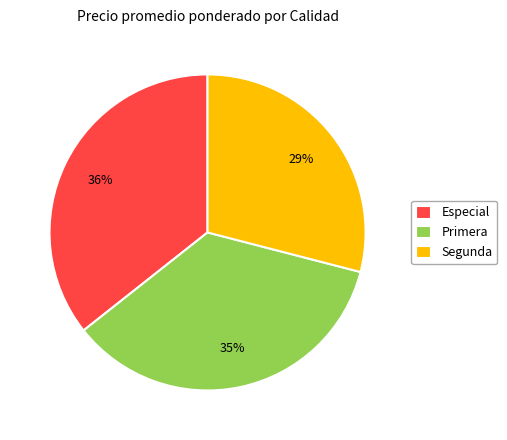

The Segunda slice represents 39% of the pie. True or false?

False